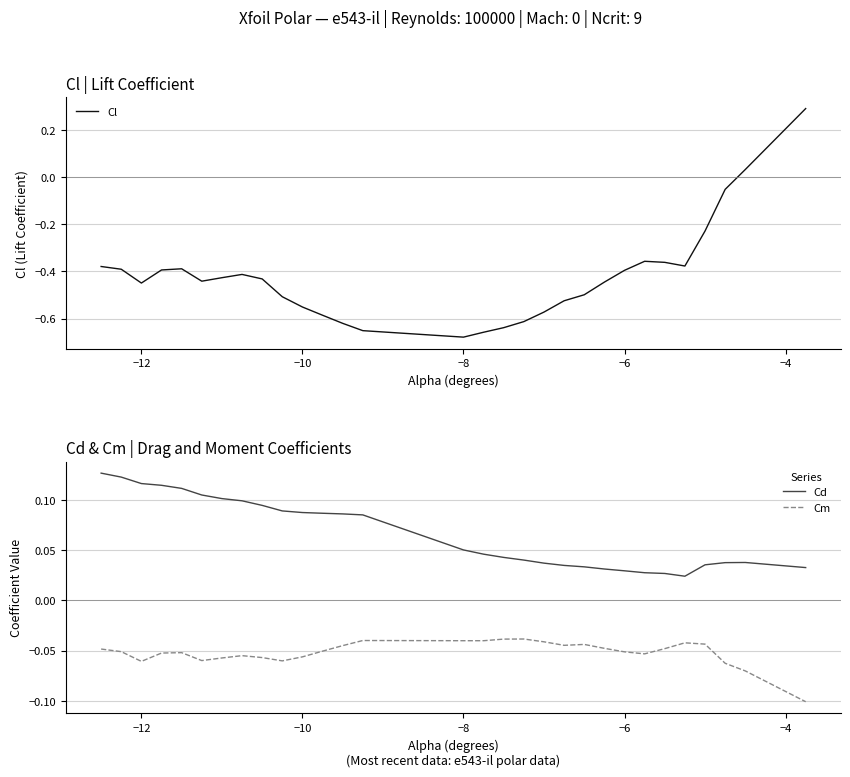

What are all the series names shown in the legend?

Cl, Cd, Cm